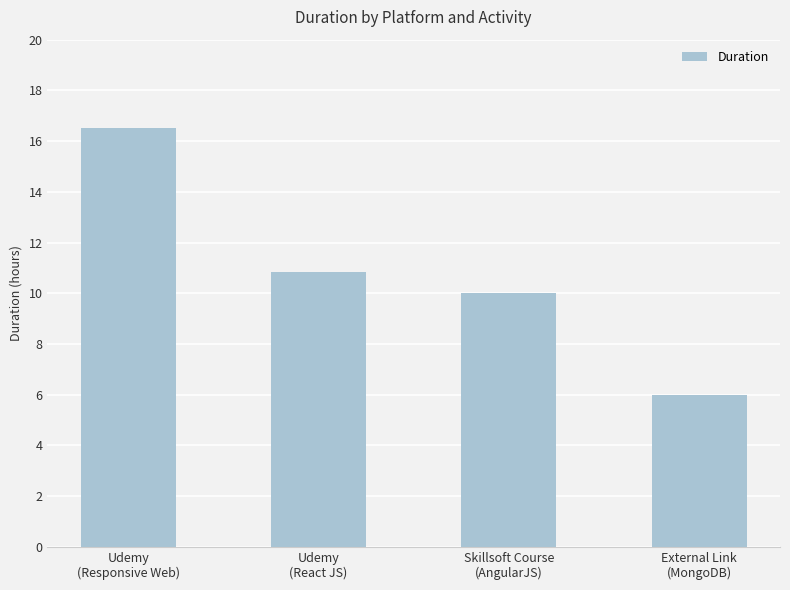

What is the label of the 4th bar from the right?

Udemy
(Responsive Web)